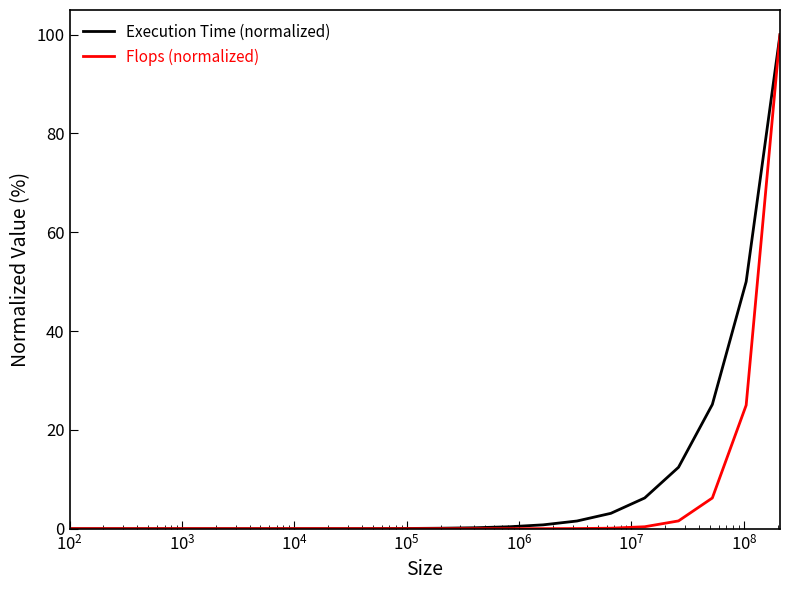

What is the highest value of the Execution Time (normalized) series?

100.0